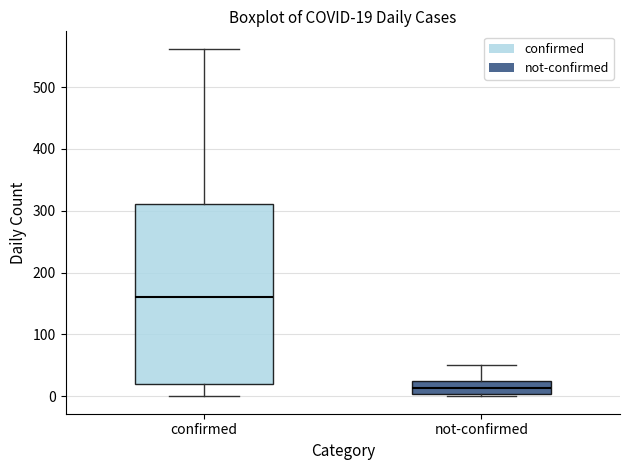

Comparing the boxes themselves (not the whiskers), which one is the tallest?

confirmed